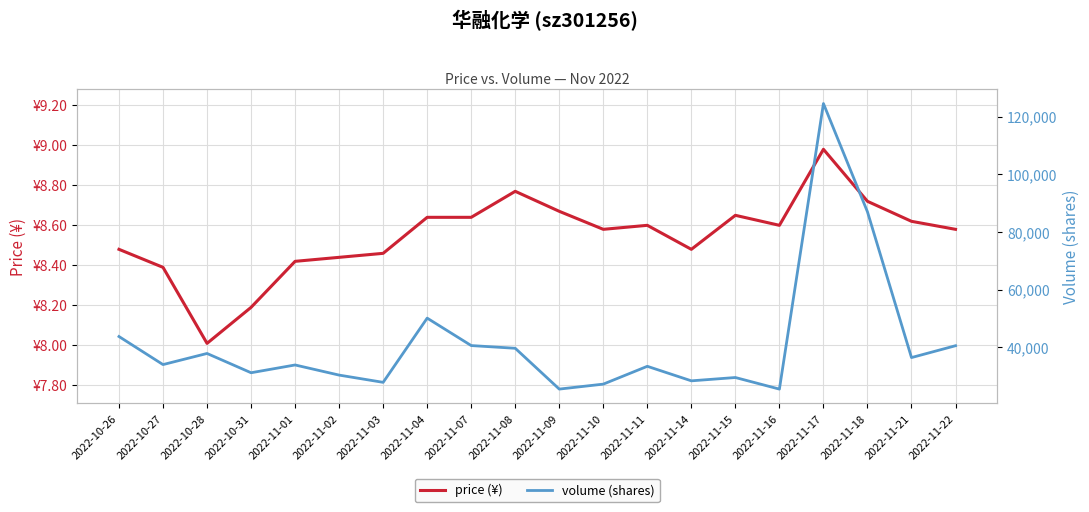

Which has a higher value, 2022-10-31 or 2022-11-15?

2022-11-15